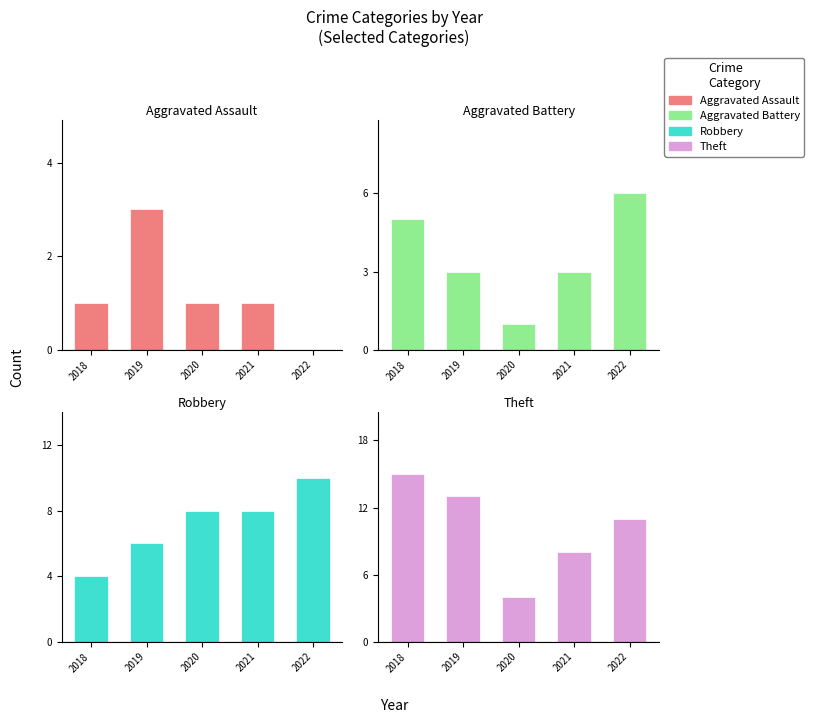

Rank the series at 2019 from lowest to highest value.

Aggravated Assault, Aggravated Battery, Robbery, Theft